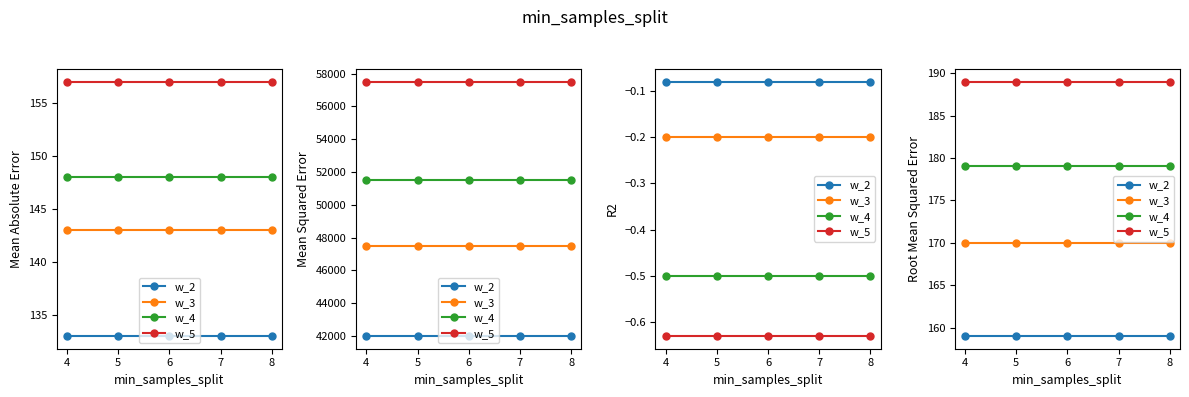

The w_4 series shows 99 at 8. True or false?

False